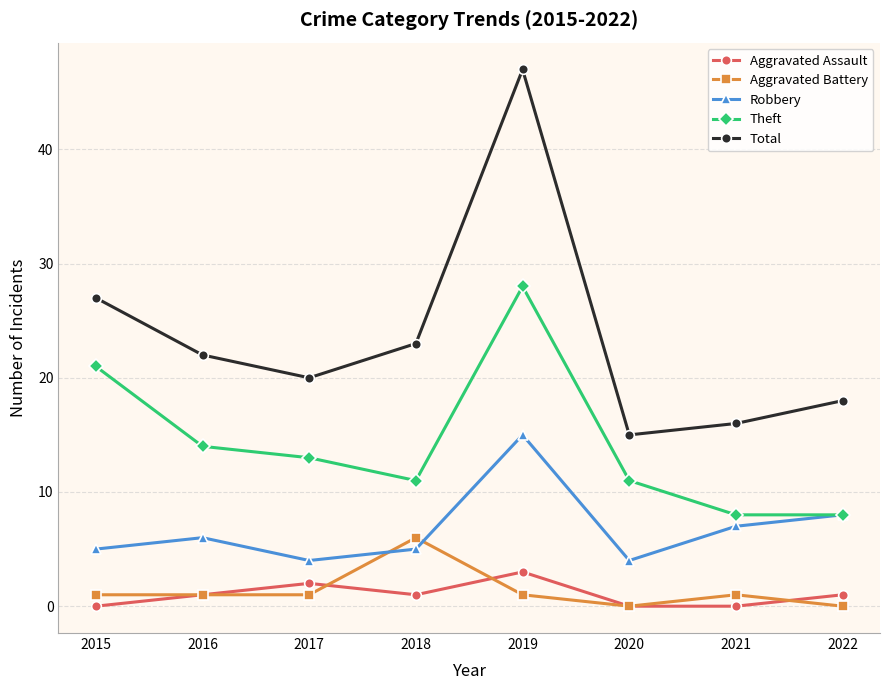

What is the lowest value of the Theft series?

8